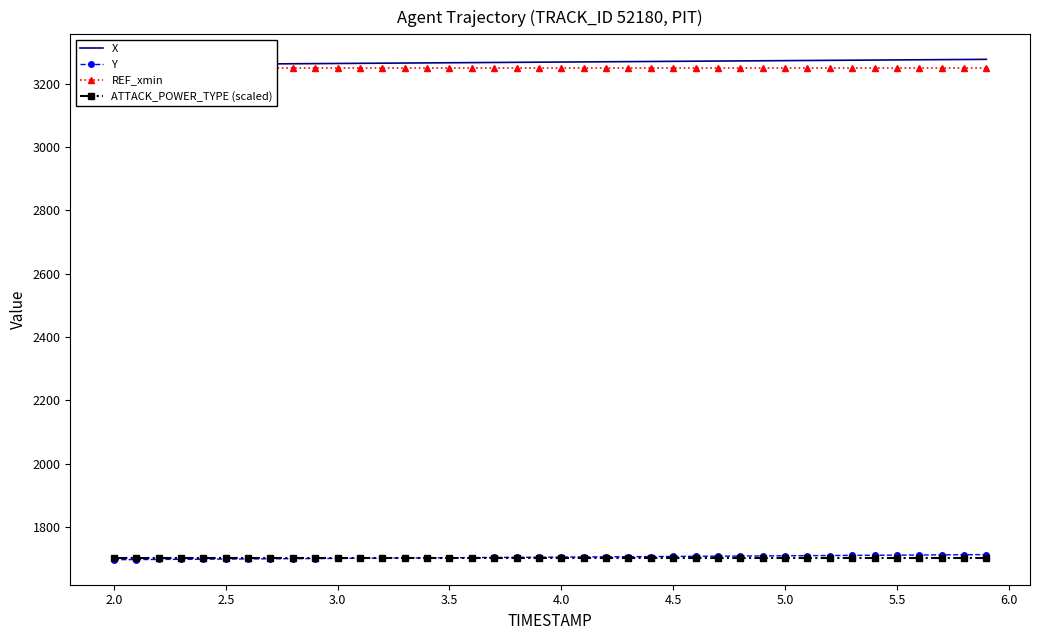

Which series has the largest total across all categories?

X